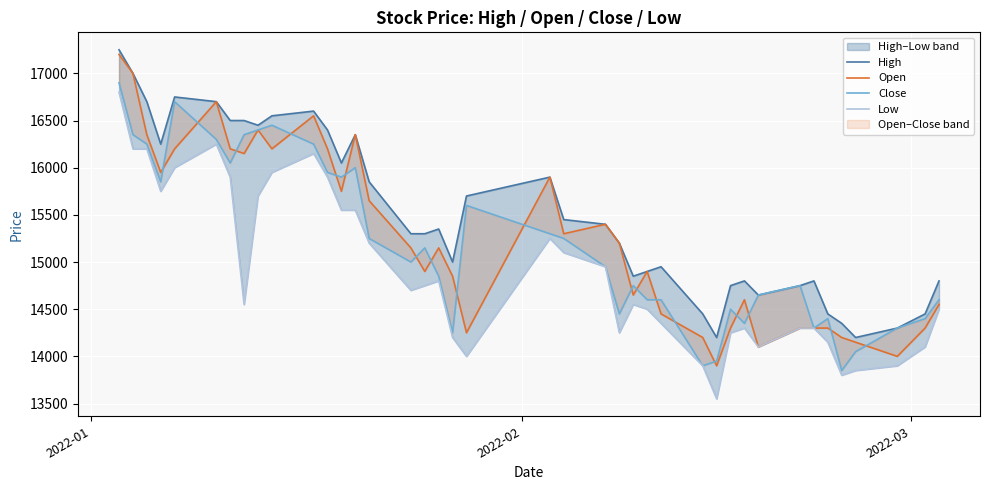

Does the chart display data point markers on the line(s)?

No